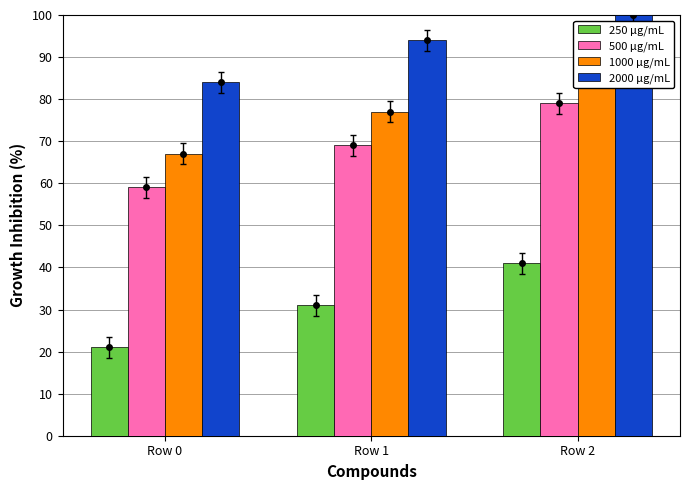

At Row 2, list the series in order from largest to smallest.

2000 μg/mL, 1000 μg/mL, 500 μg/mL, 250 μg/mL